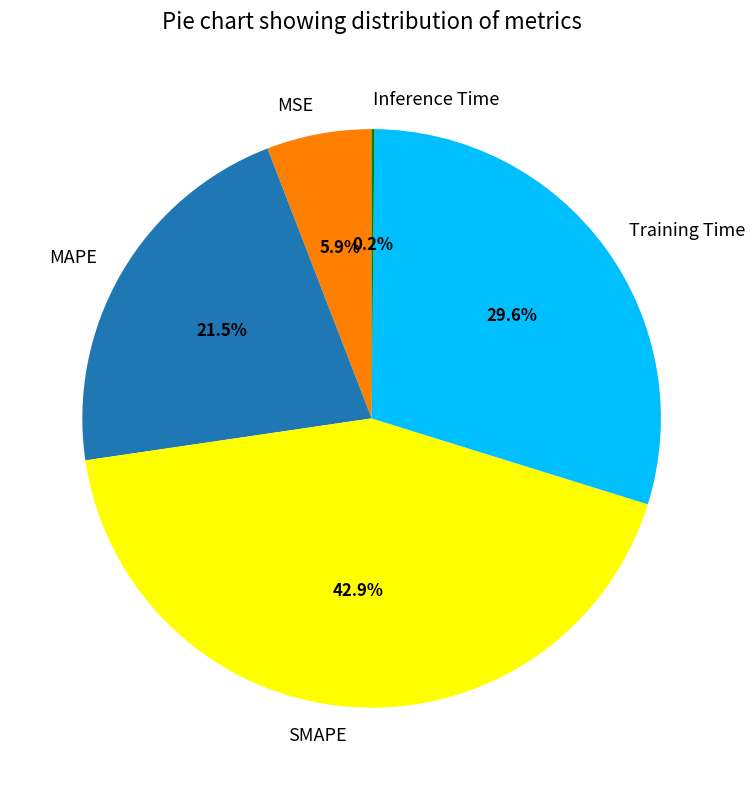

The MSE slice represents 18% of the pie. True or false?

False